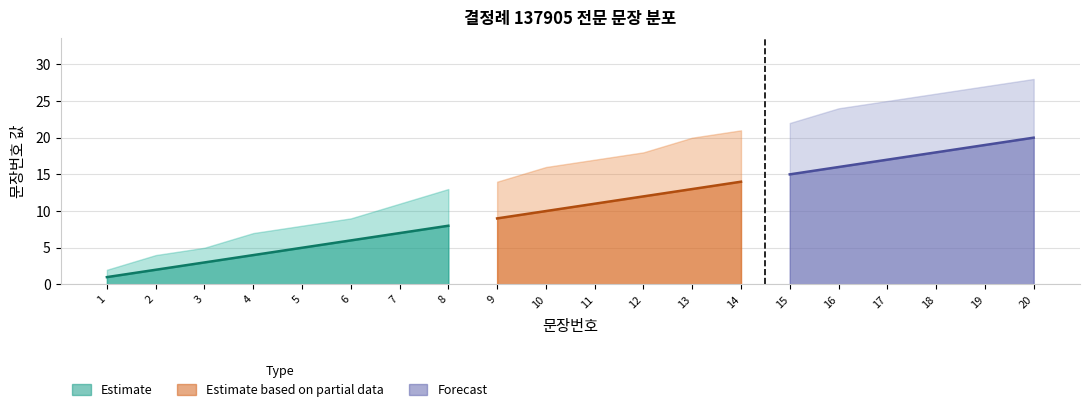

True or false: 이동 평균 has a value of 8 at 8.

True